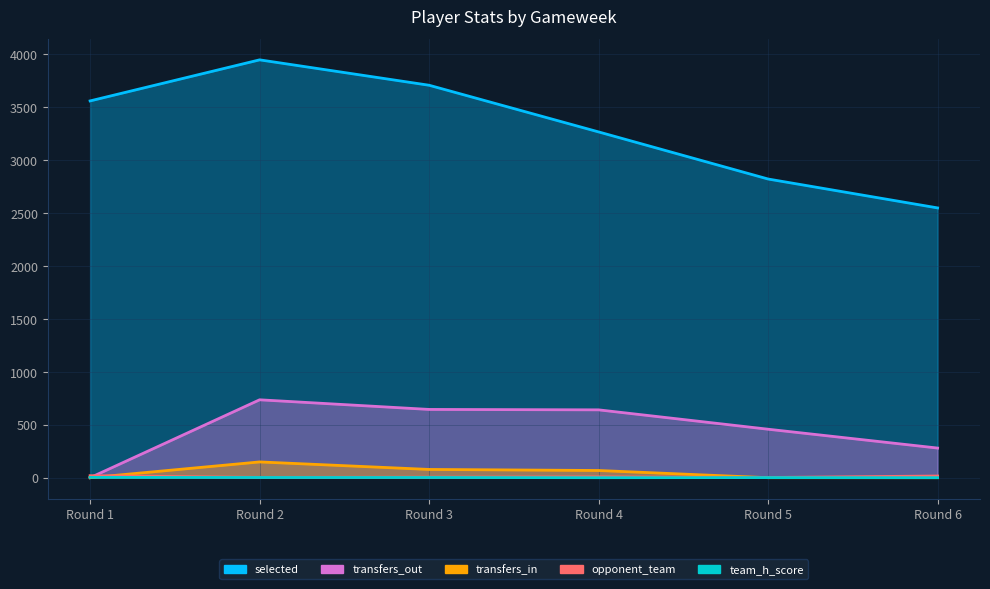

True or false: team_h_score and opponent_team cross at least once.

False